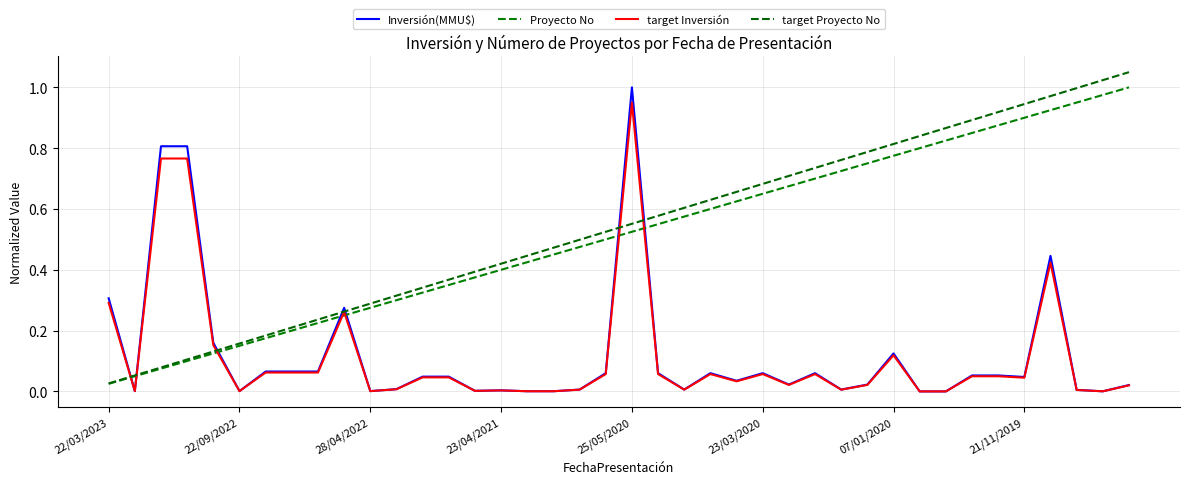

How many lines are shown in the chart?

4